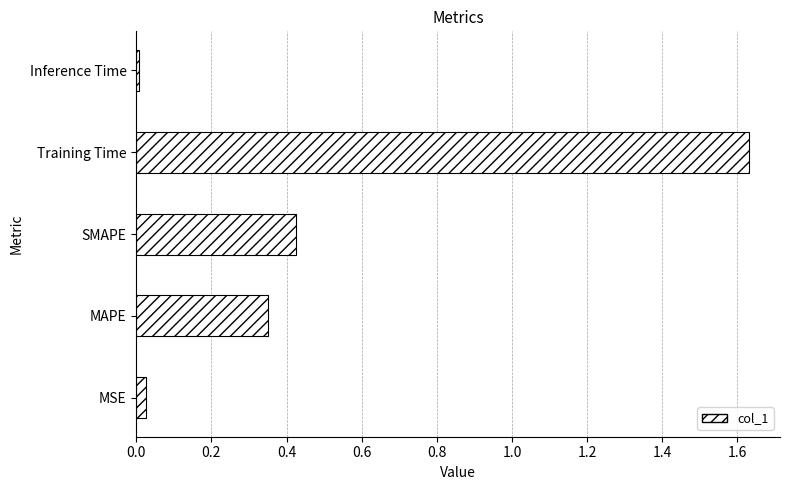

How many series are shown in this chart?

1